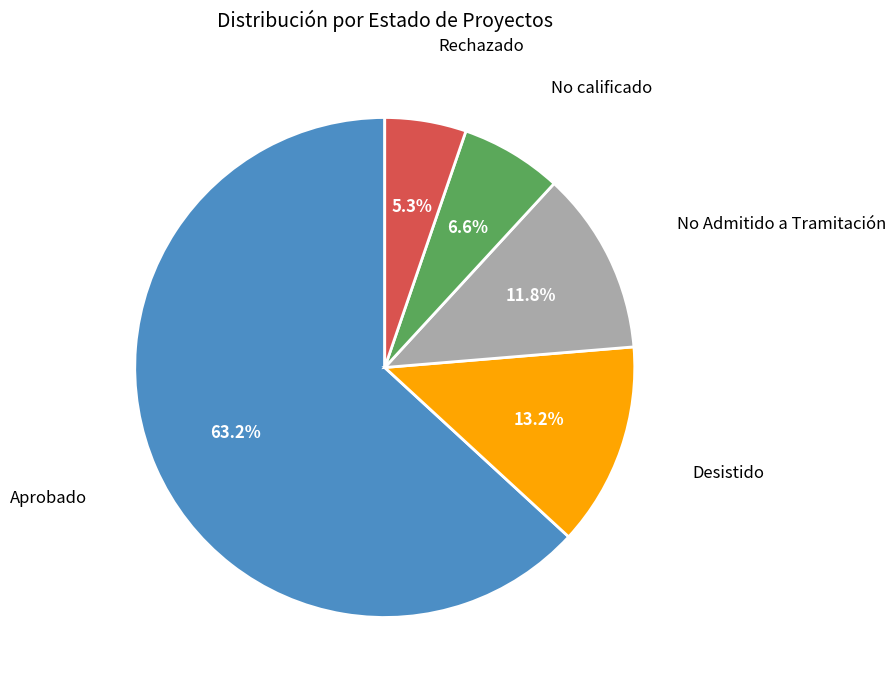

What is the majority slice?

Aprobado